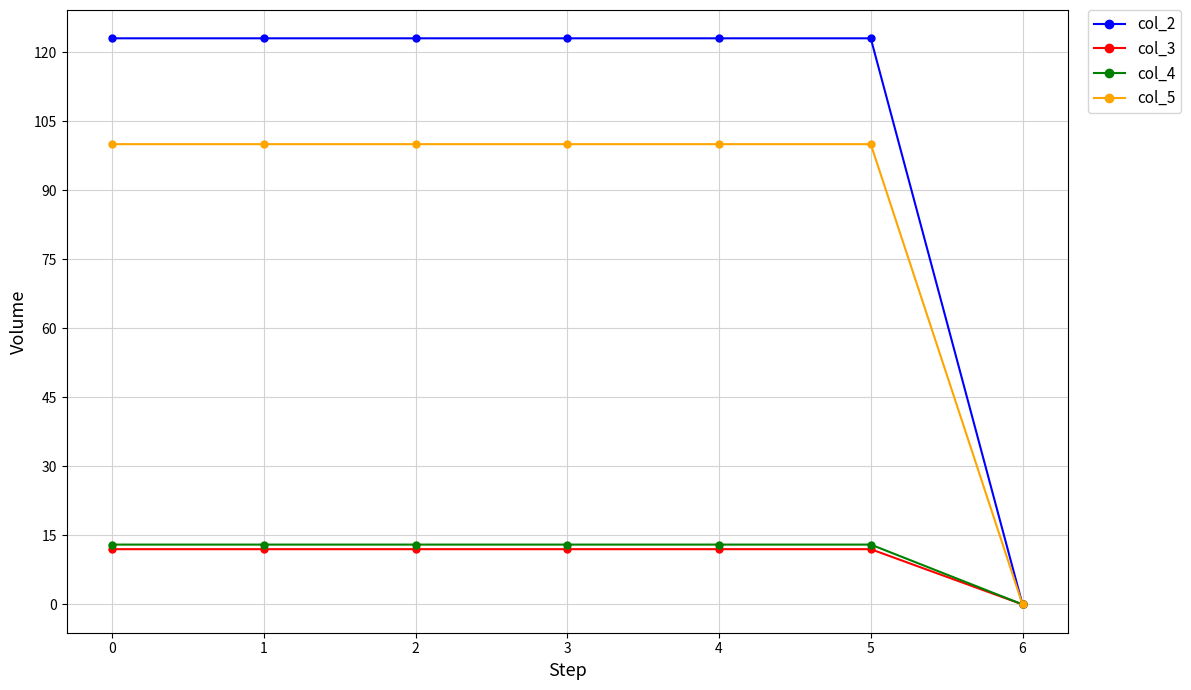

Reading right to left, extract all data points from this chart.

col_2: 6=0	5=123	4=123	3=123	2=123	1=123	0=123
col_3: 6=0	5=12	4=12	3=12	2=12	1=12	0=12
col_4: 6=0	5=13	4=13	3=13	2=13	1=13	0=13
col_5: 6=0	5=100	4=100	3=100	2=100	1=100	0=100